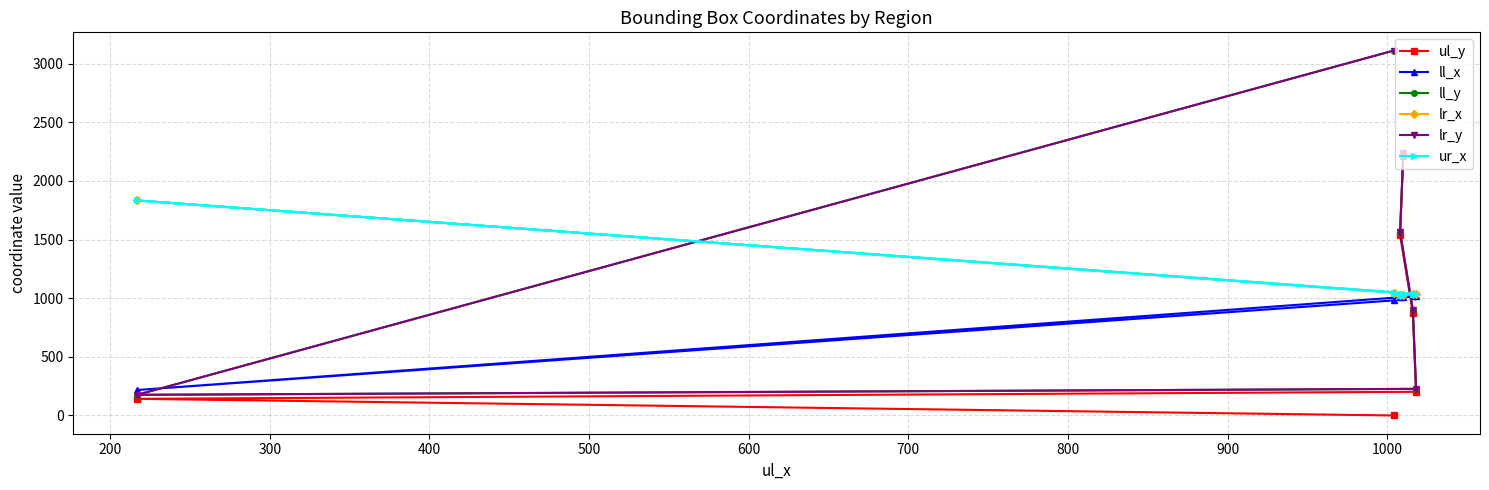

Between 600 and 400, which is larger?

600